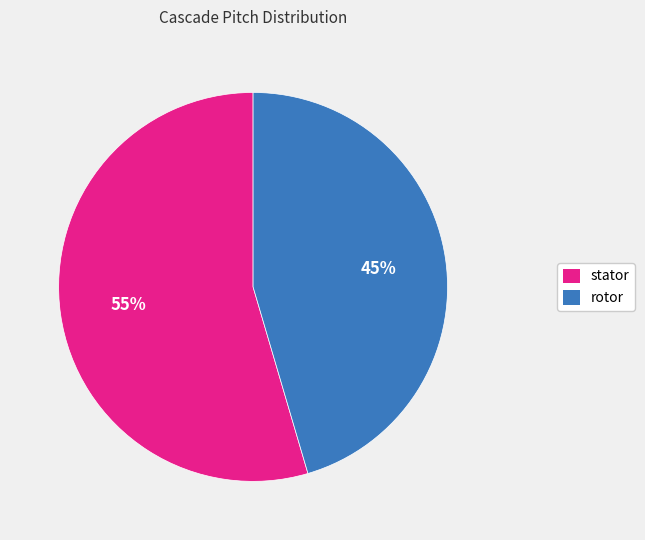

Rank the categories by value from highest to lowest.

stator, rotor